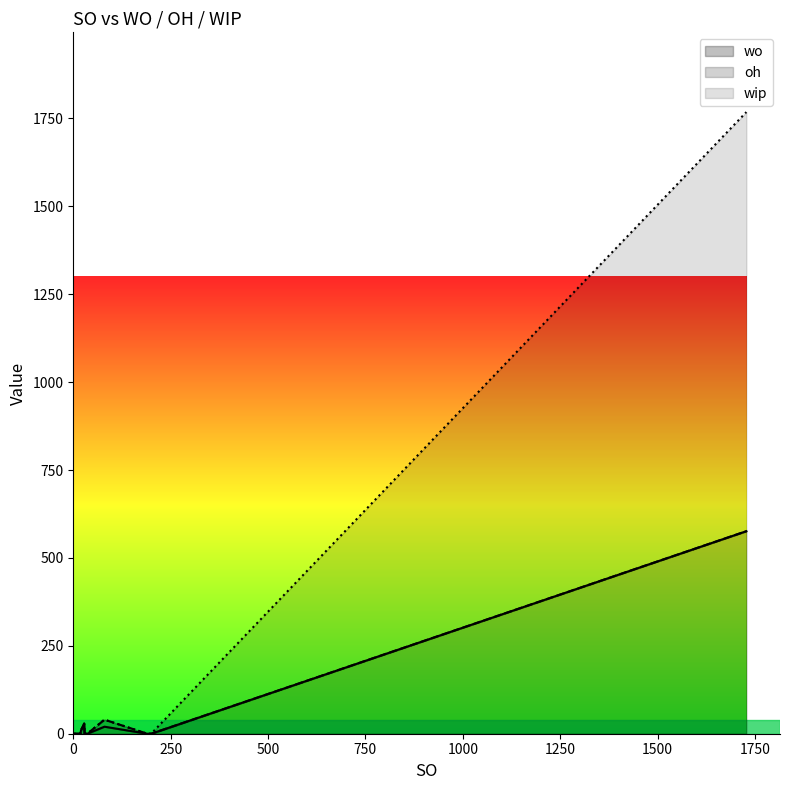

The wo series shows 238 at 5553R2. True or false?

False